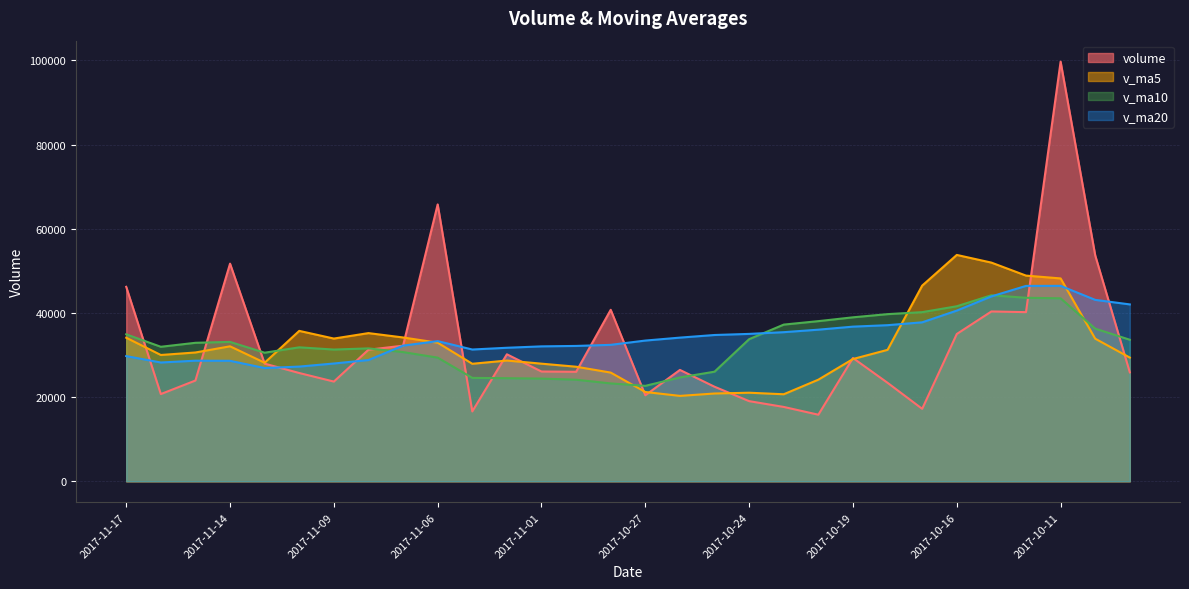

List the labels in order of v_ma10 value, largest first.

2017-10-13, 2017-10-12, 2017-10-11, 2017-10-16, 2017-10-17, 2017-10-18, 2017-10-19, 2017-10-20, 2017-10-23, 2017-10-10, 2017-11-17, 2017-10-24, 2017-10-09, 2017-11-14, 2017-11-15, 2017-11-16, 2017-11-10, 2017-11-08, 2017-11-09, 2017-11-07, 2017-11-13, 2017-11-06, 2017-10-25, 2017-10-26, 2017-11-03, 2017-11-02, 2017-11-01, 2017-10-31, 2017-10-30, 2017-10-27